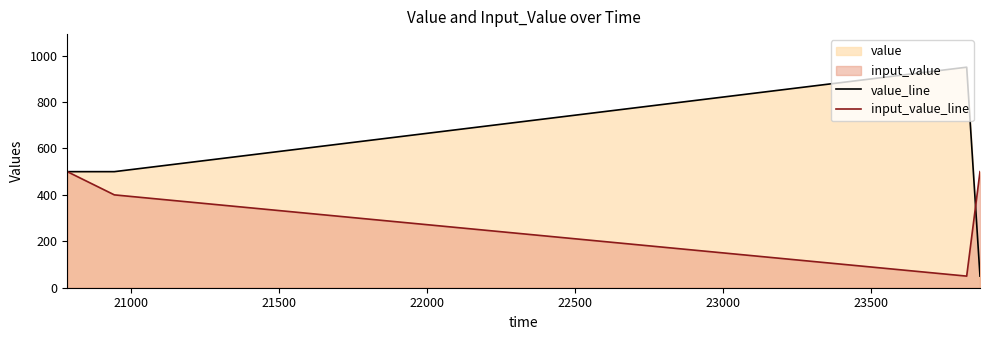

How many lines are shown in the chart?

2